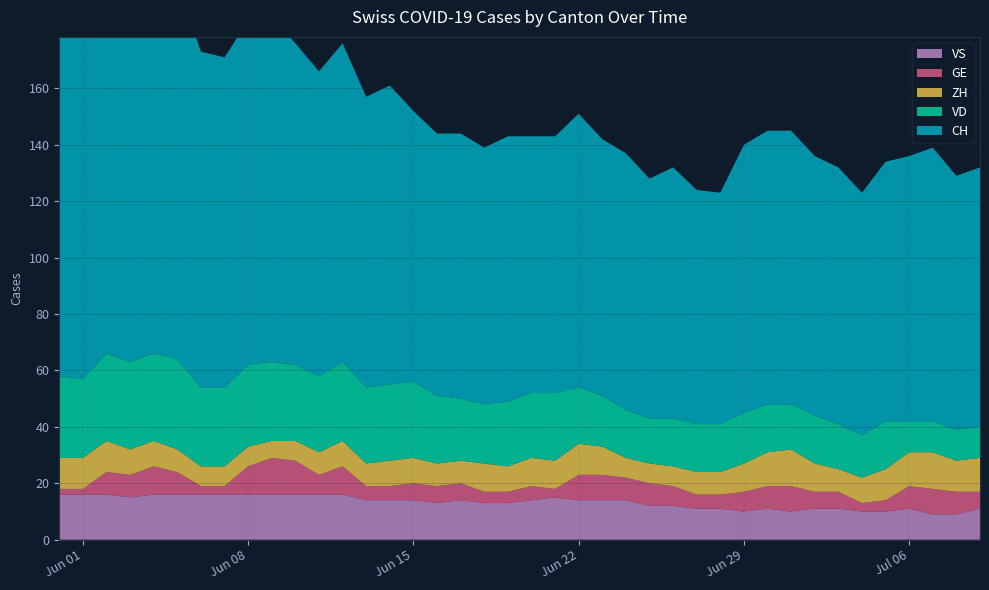

Reading right to left, list all the values displayed in this chart.

CH: 2020-07-09=92	2020-07-08=90	2020-07-07=97	2020-07-06=94	2020-07-05=92	2020-07-04=86	2020-07-03=91	2020-07-02=92	2020-07-01=97	2020-06-30=97	2020-06-29=95	2020-06-28=82	2020-06-27=83	2020-06-26=89	2020-06-25=85	2020-06-24=91	2020-06-23=91	2020-06-22=97	2020-06-21=91	2020-06-20=91	2020-06-19=94	2020-06-18=91	2020-06-17=94	2020-06-16=93	2020-06-15=96	2020-06-14=106	2020-06-13=103	2020-06-12=113	2020-06-11=108	2020-06-10=114	2020-06-09=122	2020-06-08=122	2020-06-07=117	2020-06-06=119	2020-06-05=134	2020-06-04=138	2020-06-03=136	2020-06-02=155	2020-06-01=149	2020-05-31=152
ZH: 2020-07-09=12	2020-07-08=11	2020-07-07=13	2020-07-06=12	2020-07-05=11	2020-07-04=9	2020-07-03=8	2020-07-02=10	2020-07-01=13	2020-06-30=12	2020-06-29=10	2020-06-28=8	2020-06-27=8	2020-06-26=7	2020-06-25=7	2020-06-24=7	2020-06-23=10	2020-06-22=11	2020-06-21=10	2020-06-20=10	2020-06-19=9	2020-06-18=10	2020-06-17=8	2020-06-16=8	2020-06-15=9	2020-06-14=9	2020-06-13=8	2020-06-12=9	2020-06-11=8	2020-06-10=7	2020-06-09=6	2020-06-08=7	2020-06-07=7	2020-06-06=7	2020-06-05=8	2020-06-04=9	2020-06-03=9	2020-06-02=11	2020-06-01=11	2020-05-31=11
GE: 2020-07-09=6	2020-07-08=8	2020-07-07=9	2020-07-06=8	2020-07-05=4	2020-07-04=3	2020-07-03=6	2020-07-02=6	2020-07-01=9	2020-06-30=8	2020-06-29=7	2020-06-28=5	2020-06-27=5	2020-06-26=7	2020-06-25=8	2020-06-24=8	2020-06-23=9	2020-06-22=9	2020-06-21=3	2020-06-20=5	2020-06-19=4	2020-06-18=4	2020-06-17=6	2020-06-16=6	2020-06-15=6	2020-06-14=5	2020-06-13=5	2020-06-12=10	2020-06-11=7	2020-06-10=12	2020-06-09=13	2020-06-08=10	2020-06-07=3	2020-06-06=3	2020-06-05=8	2020-06-04=10	2020-06-03=8	2020-06-02=8	2020-06-01=2	2020-05-31=2
VD: 2020-07-09=11	2020-07-08=11	2020-07-07=11	2020-07-06=11	2020-07-05=17	2020-07-04=15	2020-07-03=16	2020-07-02=17	2020-07-01=16	2020-06-30=17	2020-06-29=18	2020-06-28=17	2020-06-27=17	2020-06-26=17	2020-06-25=16	2020-06-24=17	2020-06-23=18	2020-06-22=20	2020-06-21=24	2020-06-20=23	2020-06-19=23	2020-06-18=21	2020-06-17=22	2020-06-16=24	2020-06-15=27	2020-06-14=27	2020-06-13=27	2020-06-12=28	2020-06-11=27	2020-06-10=27	2020-06-09=28	2020-06-08=29	2020-06-07=28	2020-06-06=28	2020-06-05=32	2020-06-04=31	2020-06-03=31	2020-06-02=31	2020-06-01=28	2020-05-31=29
VS: 2020-07-09=11	2020-07-08=9	2020-07-07=9	2020-07-06=11	2020-07-05=10	2020-07-04=10	2020-07-03=11	2020-07-02=11	2020-07-01=10	2020-06-30=11	2020-06-29=10	2020-06-28=11	2020-06-27=11	2020-06-26=12	2020-06-25=12	2020-06-24=14	2020-06-23=14	2020-06-22=14	2020-06-21=15	2020-06-20=14	2020-06-19=13	2020-06-18=13	2020-06-17=14	2020-06-16=13	2020-06-15=14	2020-06-14=14	2020-06-13=14	2020-06-12=16	2020-06-11=16	2020-06-10=16	2020-06-09=16	2020-06-08=16	2020-06-07=16	2020-06-06=16	2020-06-05=16	2020-06-04=16	2020-06-03=15	2020-06-02=16	2020-06-01=16	2020-05-31=16